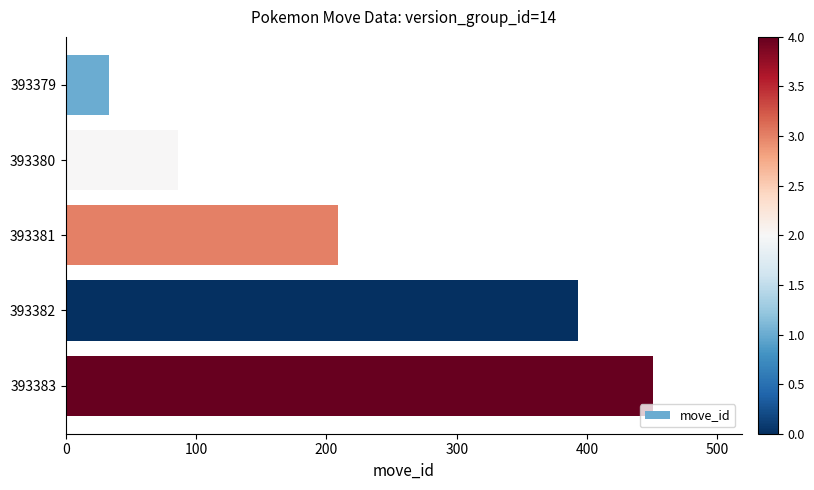

Between 393382 and 393379, which is larger?

393382